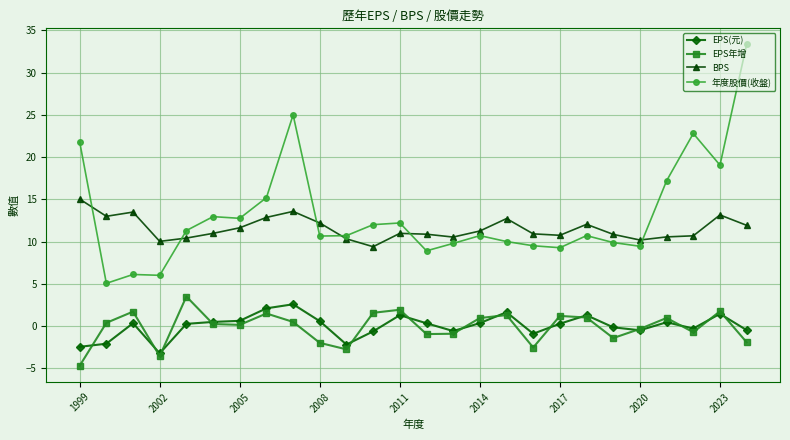

What is the sum of all EPS年增 values?

-3.5